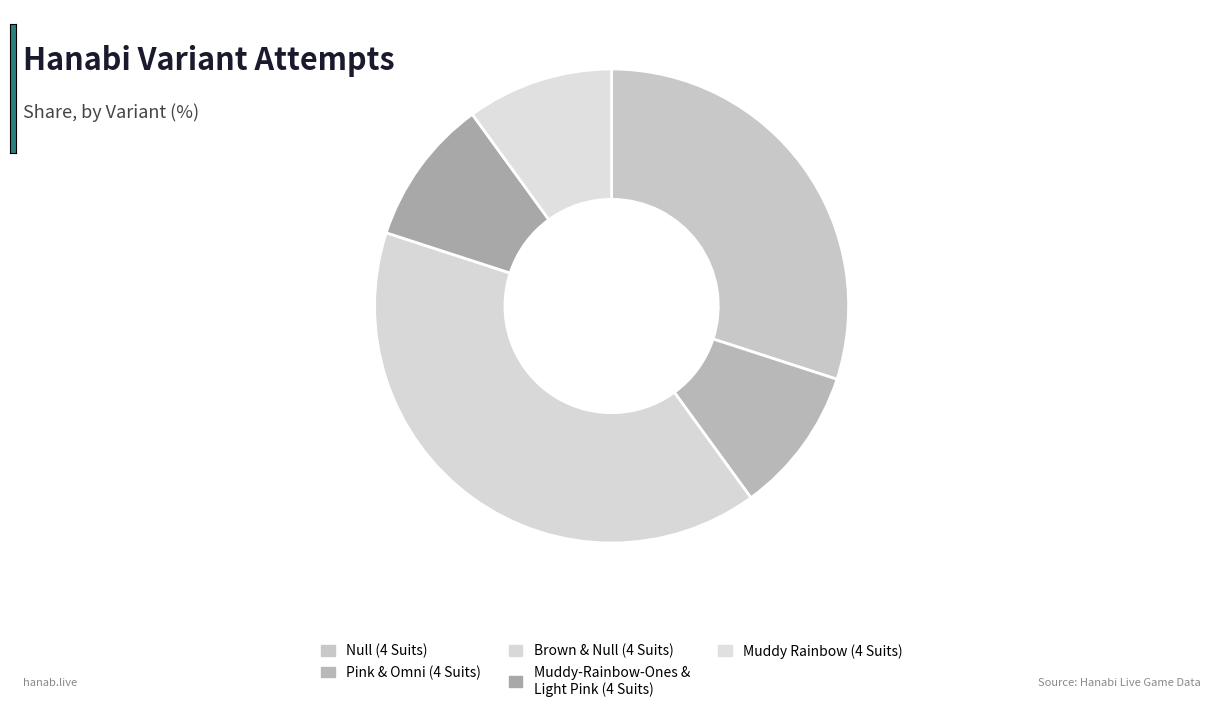

Does Muddy Rainbow (4 Suits) account for over 50% of the chart?

No